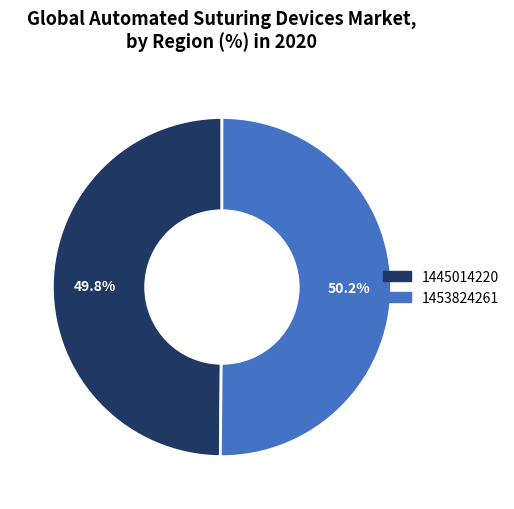

To the nearest percent, what portion does 1453824261 represent?

50%